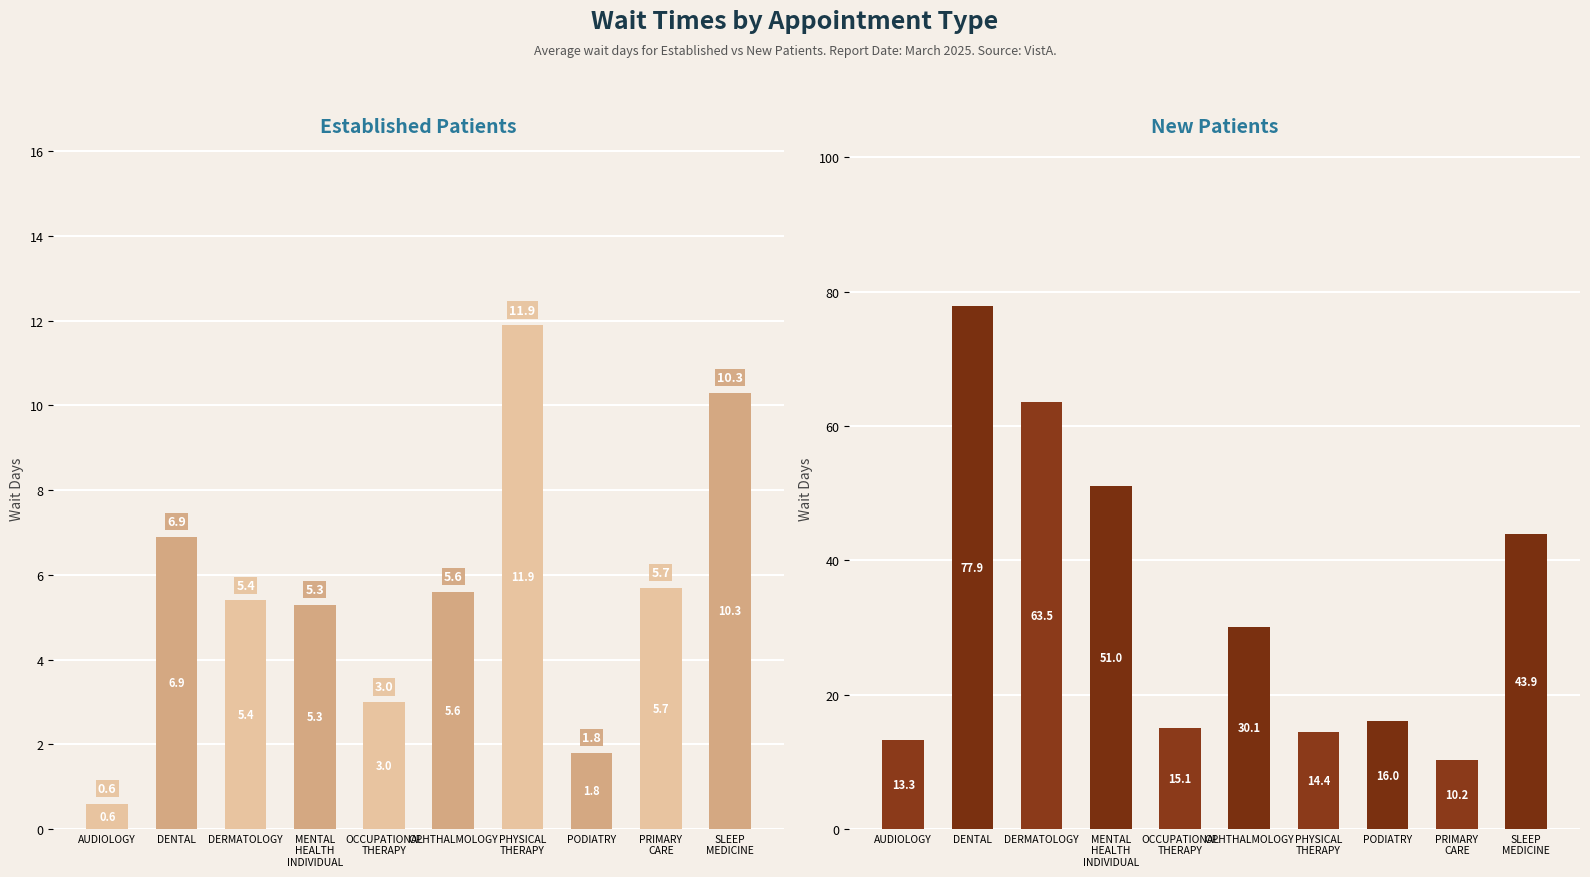

Reading left to right, list all the values displayed in this chart.

EstablishedPatients: AUDIOLOGY=0.6	DENTAL=6.9	DERMATOLOGY=5.4	MENTAL HEALTH INDIVIDUAL=5.3	OCCUPATIONAL THERAPY=3.0	OPHTHALMOLOGY=5.6	PHYSICAL THERAPY=11.9	PODIATRY=1.8	PRIMARY CARE=5.7	SLEEP MEDICINE=10.3
NewPatients: AUDIOLOGY=13.3	DENTAL=77.9	DERMATOLOGY=63.5	MENTAL HEALTH INDIVIDUAL=51.0	OCCUPATIONAL THERAPY=15.1	OPHTHALMOLOGY=30.1	PHYSICAL THERAPY=14.4	PODIATRY=16.0	PRIMARY CARE=10.2	SLEEP MEDICINE=43.9